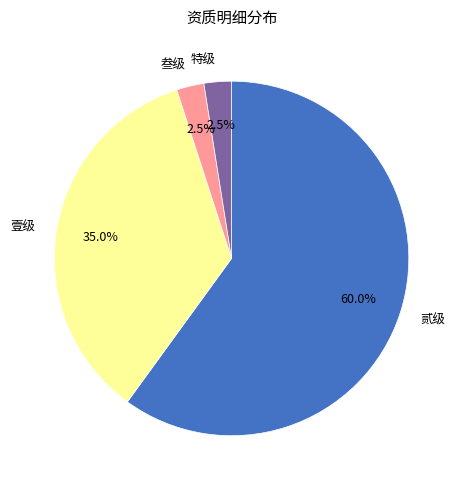

What is the ratio of the value at 壹级 to the value at 贰级?

0.6